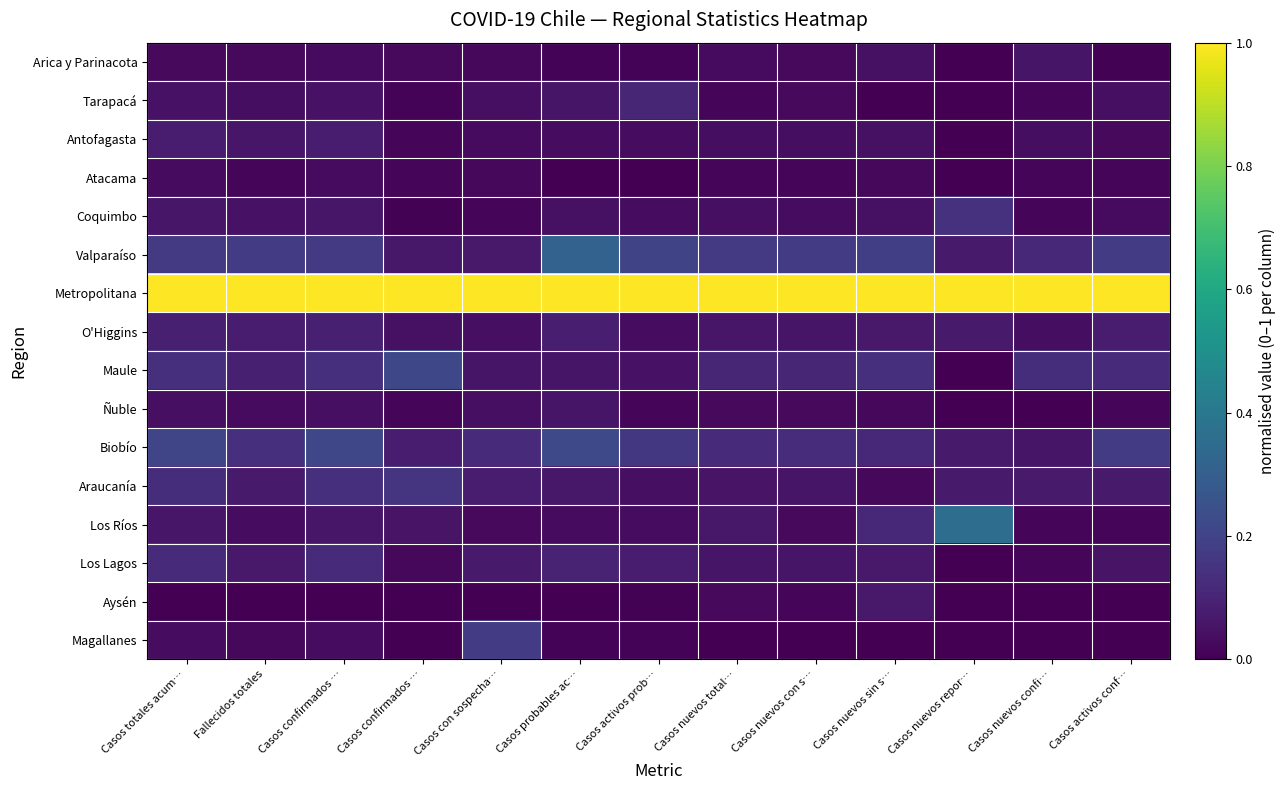

What is the maximum value shown in the chart?

1.0